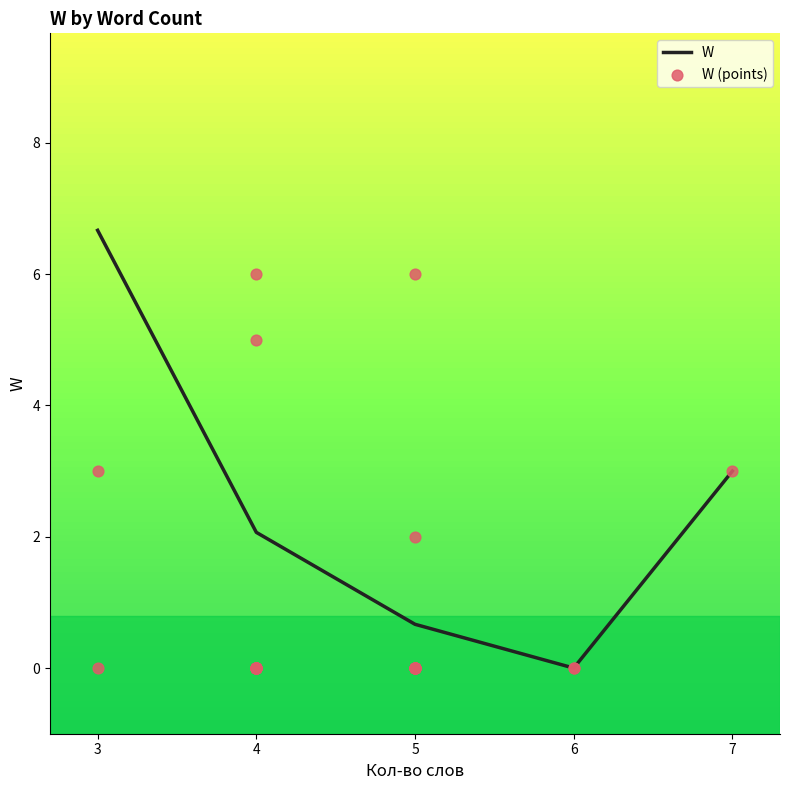

Which has a higher value, 4 or 4?

4